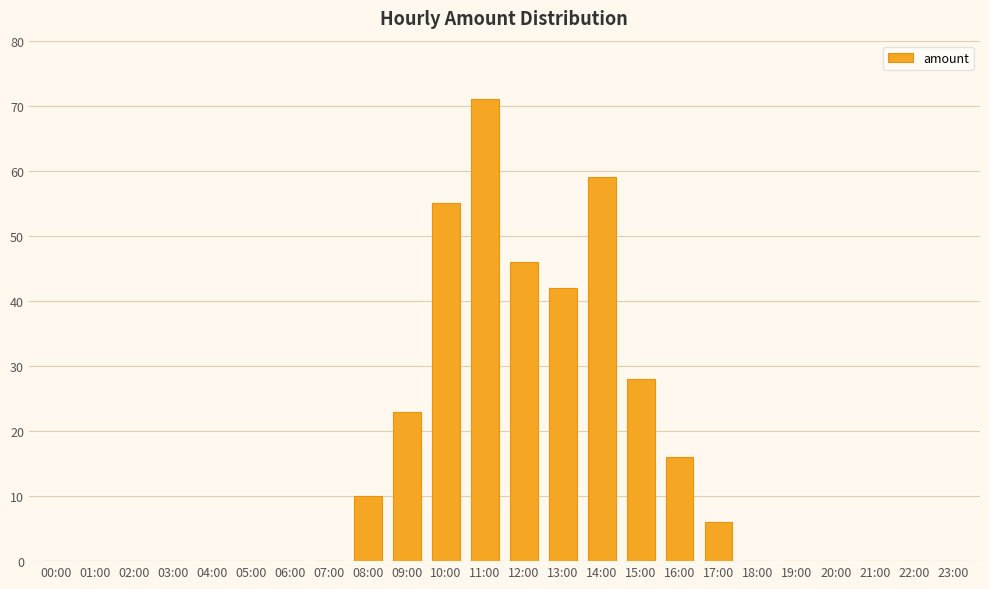

Reading left to right, extract all data points from this chart.

00:00=0	01:00=0	02:00=0	03:00=0	04:00=0	05:00=0	06:00=0	07:00=0	08:00=10	09:00=23	10:00=55	11:00=71	12:00=46	13:00=42	14:00=59	15:00=28	16:00=16	17:00=6	18:00=0	19:00=0	20:00=0	21:00=0	22:00=0	23:00=0